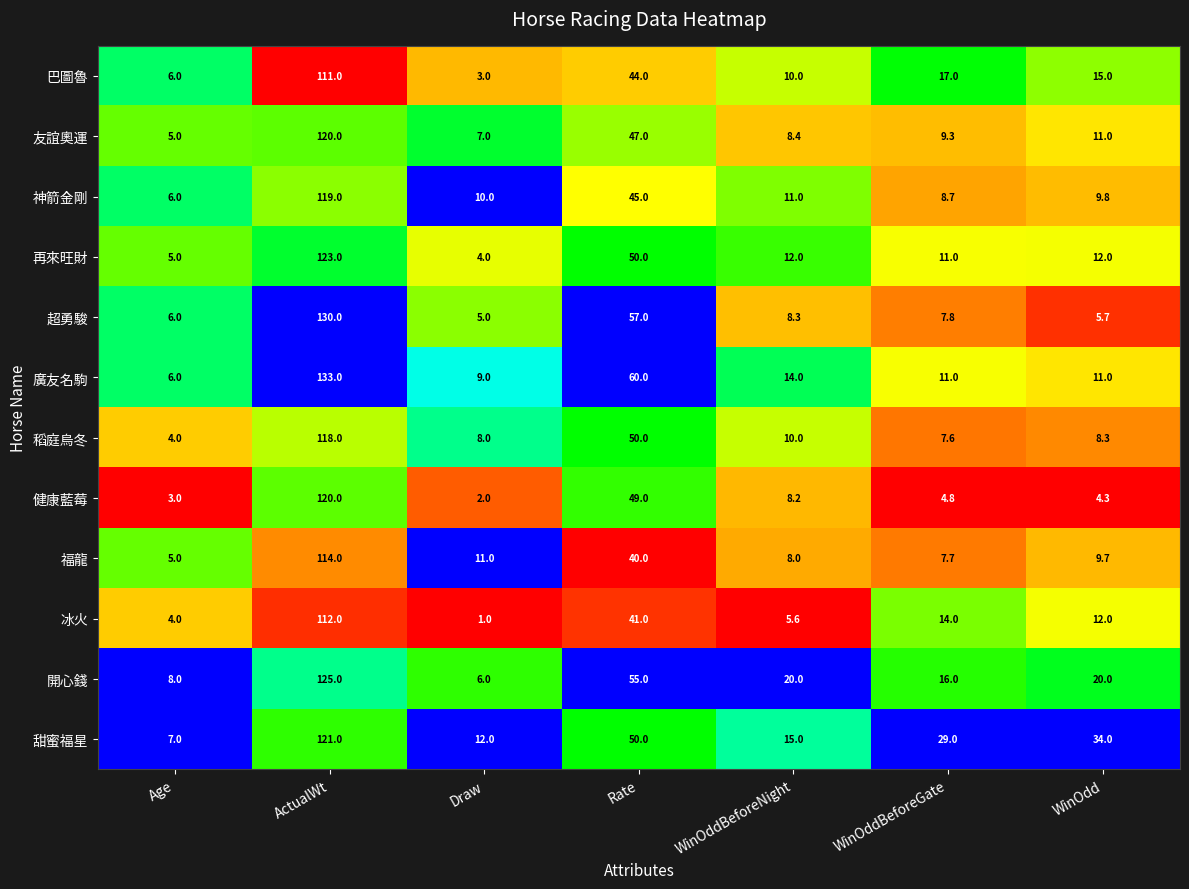

What is the difference between the highest and lowest values at 2?

11.0